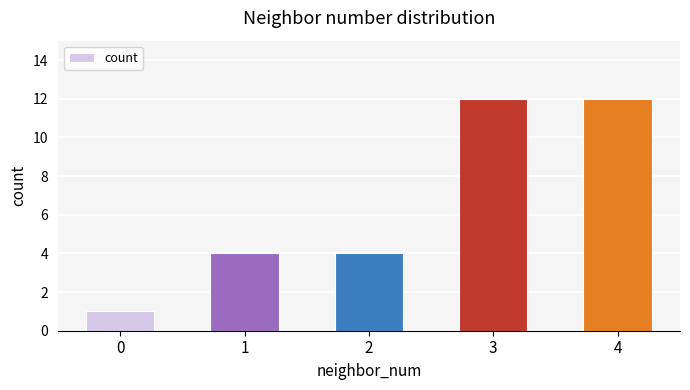

Count the values in the range 4 to 12.

4